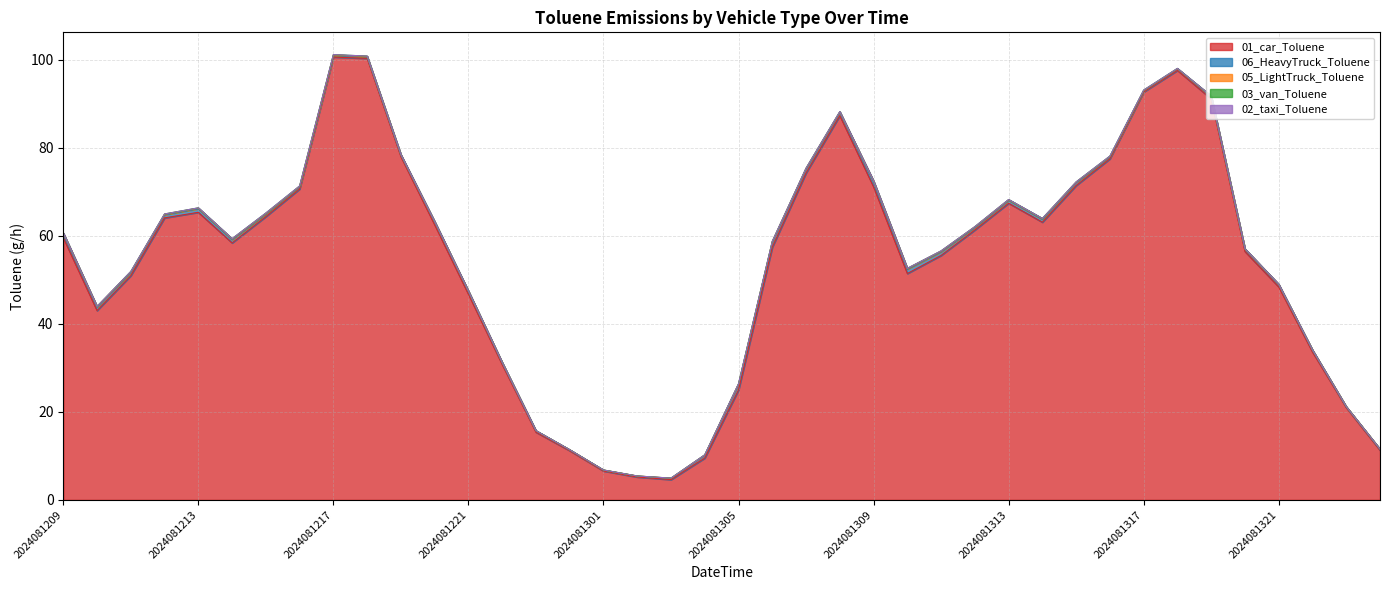

What is the difference between the highest and lowest values at 2024081314?

63.1